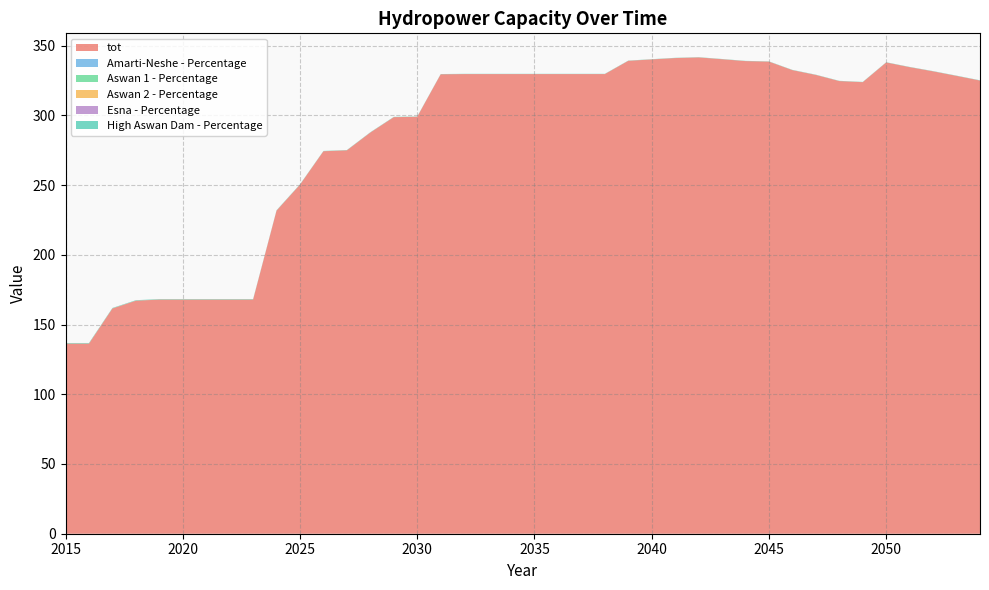

Reading left to right, list all the values displayed in this chart.

tot: 136.3	136.3	161.5	167.0	167.9	167.9	167.9	167.9	167.9	231.7	250.3	274.2	274.9	287.6	298.7	298.9	329.4	329.5	329.5	329.5	329.5	329.5	329.5	329.5	339.1	340.1	341.0	341.5	340.2	338.8	338.5	332.4	328.9	324.5	323.8	337.9	334.5	331.5	328.2	324.9
Amarti-Neshe - Percentage: 0.0	0.0	0.0	0.0	0.0	0.0	0.0	0.0	0.0	0.0	0.0	0.0	0.0	0.0	0.0	0.0	0.0	0.0	0.0	0.0	0.0	0.0	0.0	0.0	0.0	0.0	0.0	0.0	0.0	0.0	0.0	0.0	0.0	0.0	0.0	0.0	0.0	0.0	0.0	0.0
Aswan 1 - Percentage: 0.1	0.1	0.1	0.1	0.0	0.0	0.0	0.0	0.0	0.0	0.0	0.0	0.0	0.0	0.0	0.0	0.0	0.0	0.0	0.0	0.0	0.0	0.0	0.0	0.0	0.0	0.0	0.0	0.0	0.0	0.0	0.0	0.0	0.0	0.0	0.0	0.0	0.0	0.0	0.0
Aswan 2 - Percentage: 0.1	0.1	0.1	0.0	0.0	0.0	0.0	0.0	0.0	0.0	0.0	0.0	0.0	0.0	0.0	0.0	0.0	0.0	0.0	0.0	0.0	0.0	0.0	0.0	0.0	0.0	0.0	0.0	0.0	0.0	0.0	0.0	0.0	0.0	0.0	0.0	0.0	0.0	0.0	0.0
Esna - Percentage: 0.0	0.0	0.0	0.0	0.0	0.0	0.0	0.0	0.0	0.0	0.0	0.0	0.0	0.0	0.0	0.0	0.0	0.0	0.0	0.0	0.0	0.0	0.0	0.0	0.0	0.0	0.0	0.0	0.0	0.0	0.0	0.0	0.0	0.0	0.0	0.0	0.0	0.0	0.0	0.0
High Aswan Dam - Percentage: 0.3	0.3	0.3	0.3	0.3	0.3	0.3	0.3	0.3	0.2	0.2	0.2	0.2	0.2	0.2	0.2	0.1	0.1	0.1	0.1	0.1	0.1	0.1	0.1	0.1	0.1	0.1	0.1	0.1	0.1	0.1	0.1	0.1	0.1	0.1	0.1	0.1	0.1	0.1	0.1